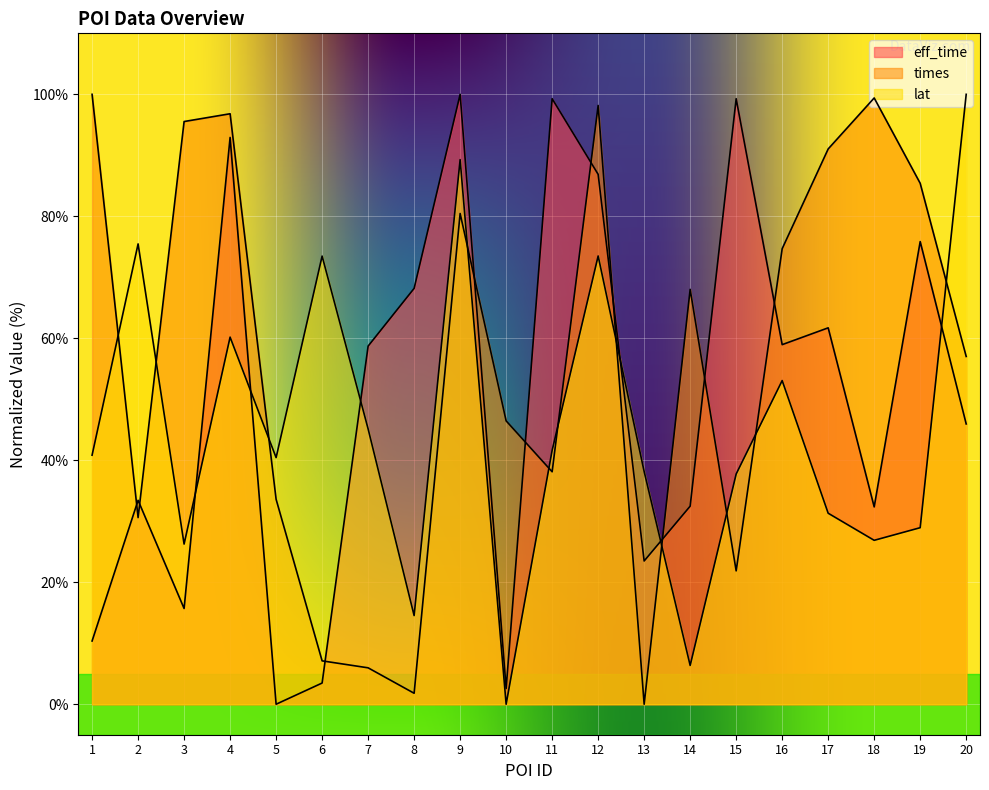

What is the highest value of the times series?

100.0